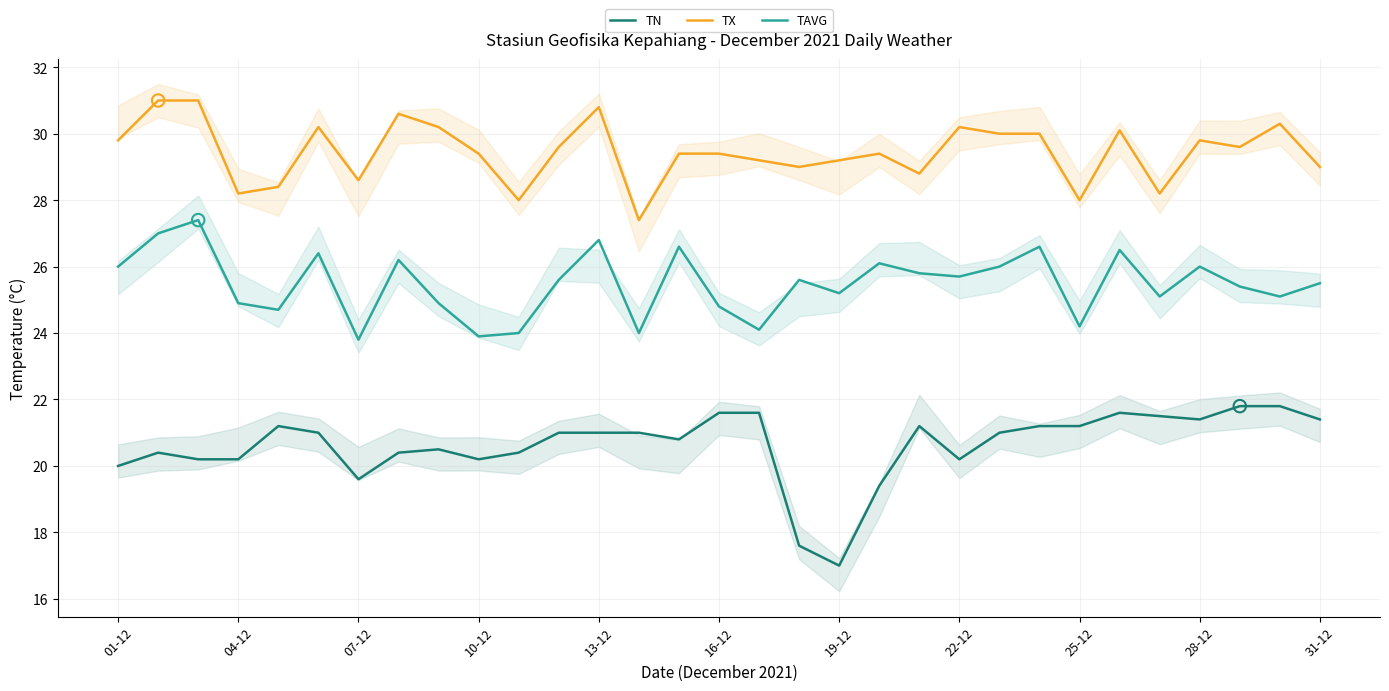

At how many categories does at least one series exceed 18?

31